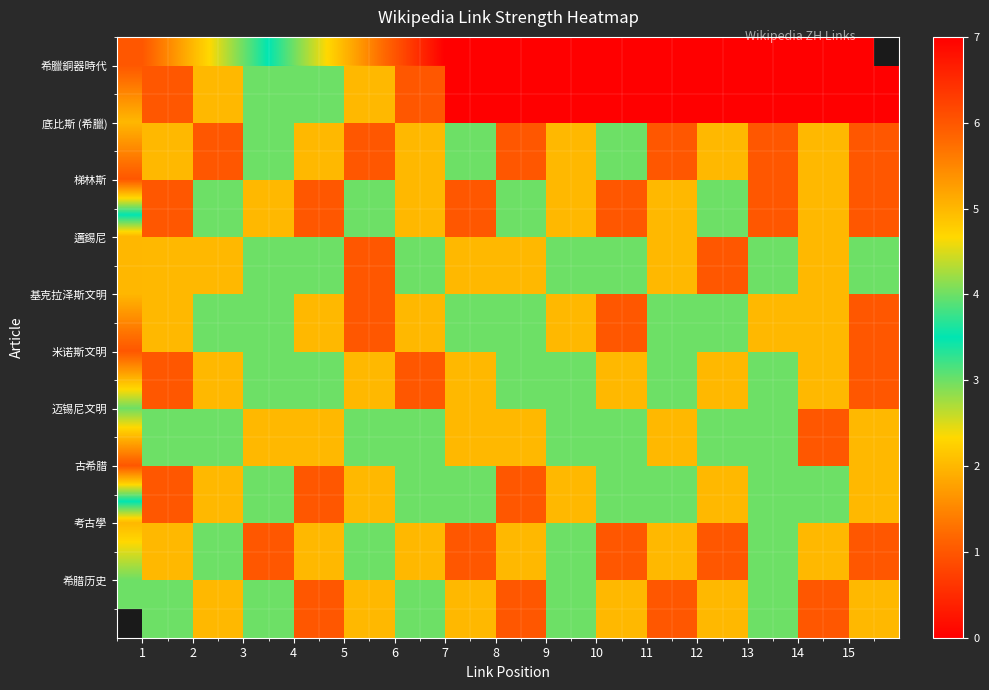

How many data points in 邁錫尼 are above 3?

5